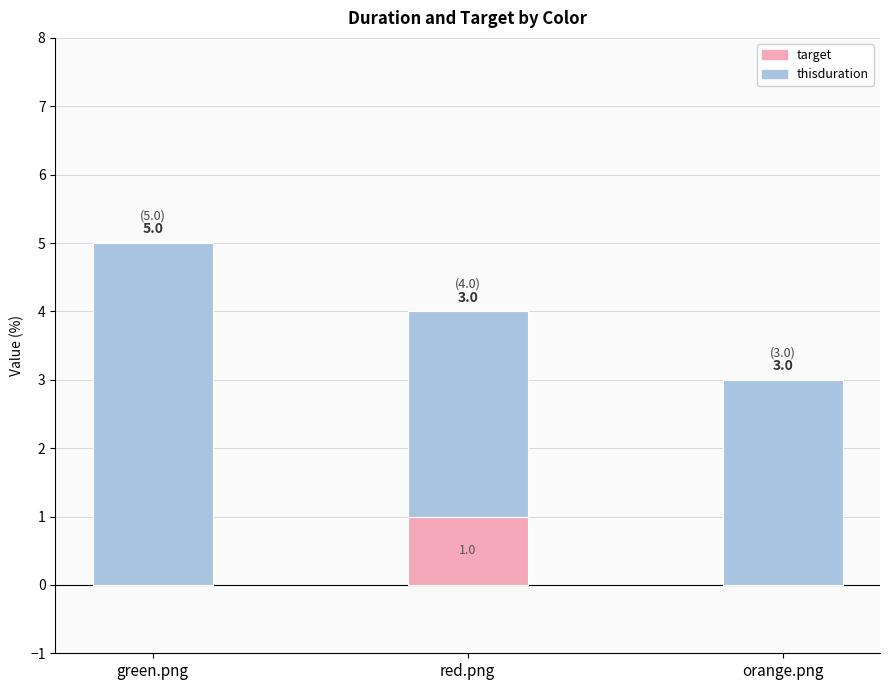

True or false: target has a value of 1 at orange.png.

False